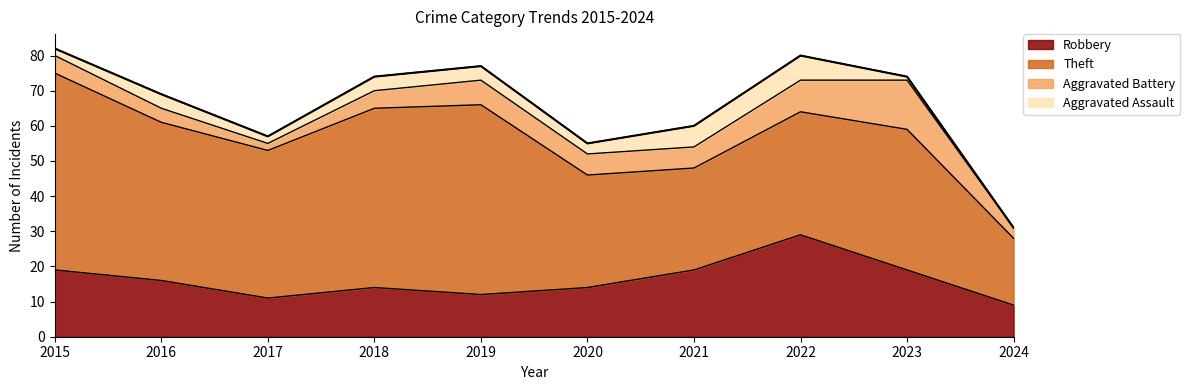

At how many categories does at least one series exceed 5?

10